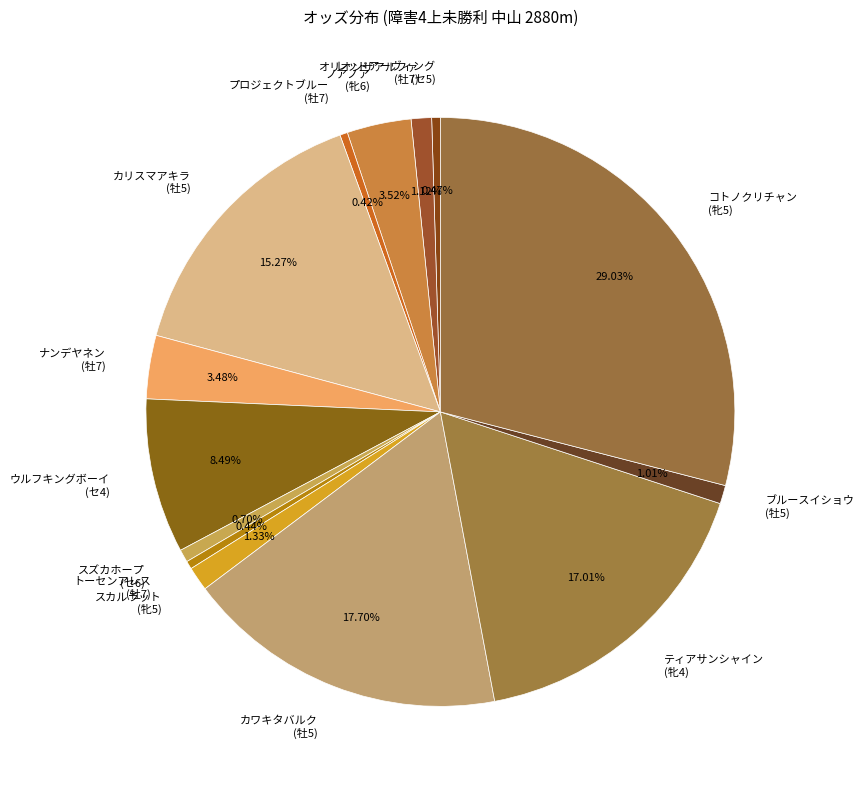

Which category has the biggest portion of the pie?

コトノクリチャン (牝5)